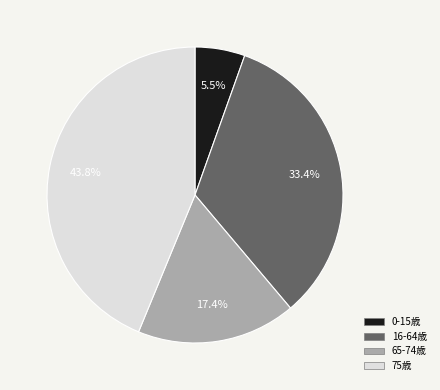

Combined, do 75歳 and 65-74歳 account for over 50%?

Yes